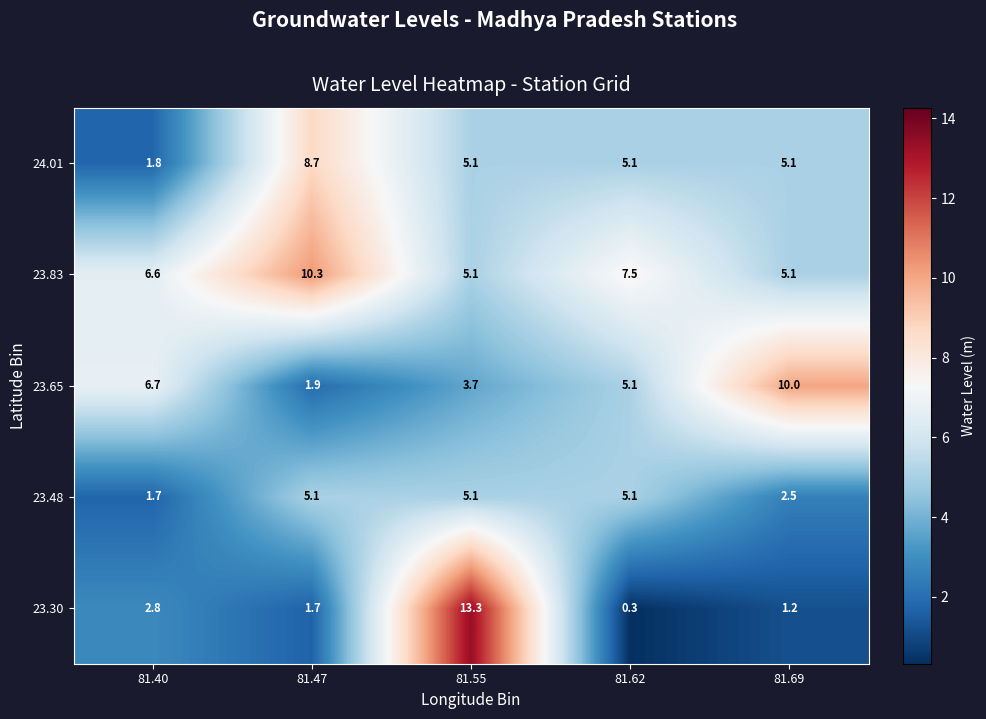

Which series changed the most between 81.40 and 81.55?

23.30